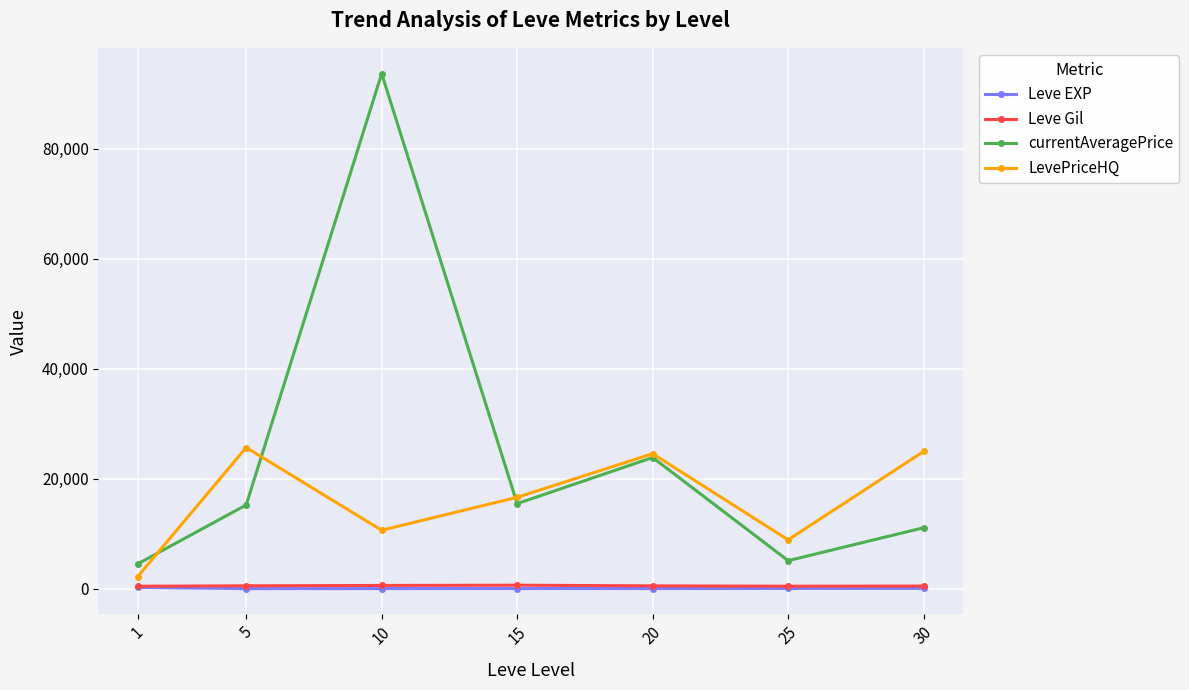

At which category does LevePriceHQ reach its first local valley?

10